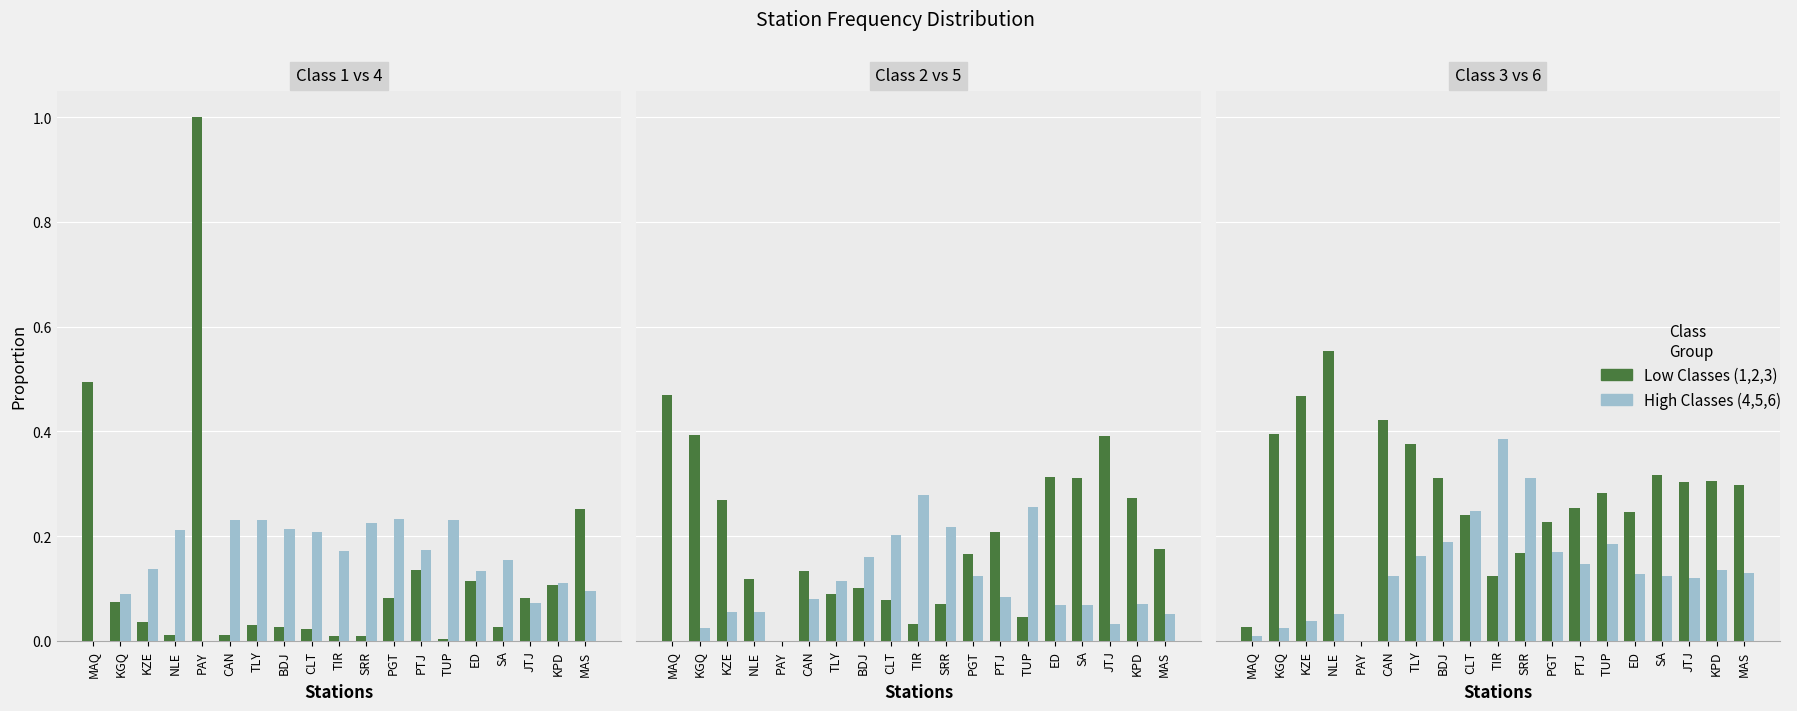

Is the value of Series 2 at PAY greater than the value of Series 5 at JTJ?

No